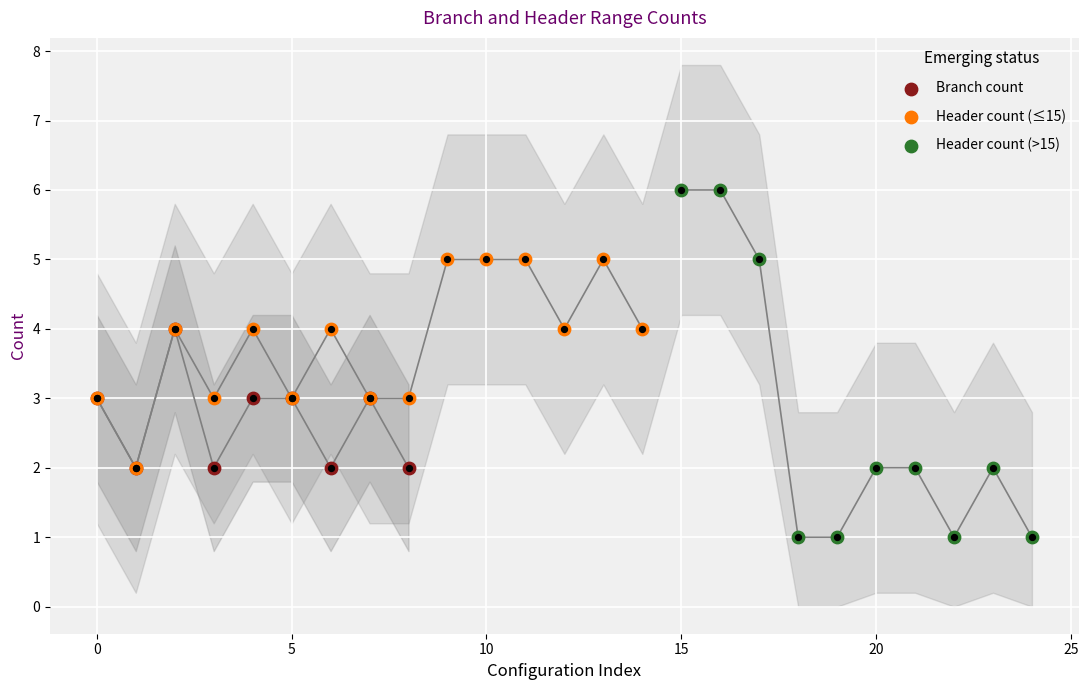

Which has a higher value, 5 or 0?

5